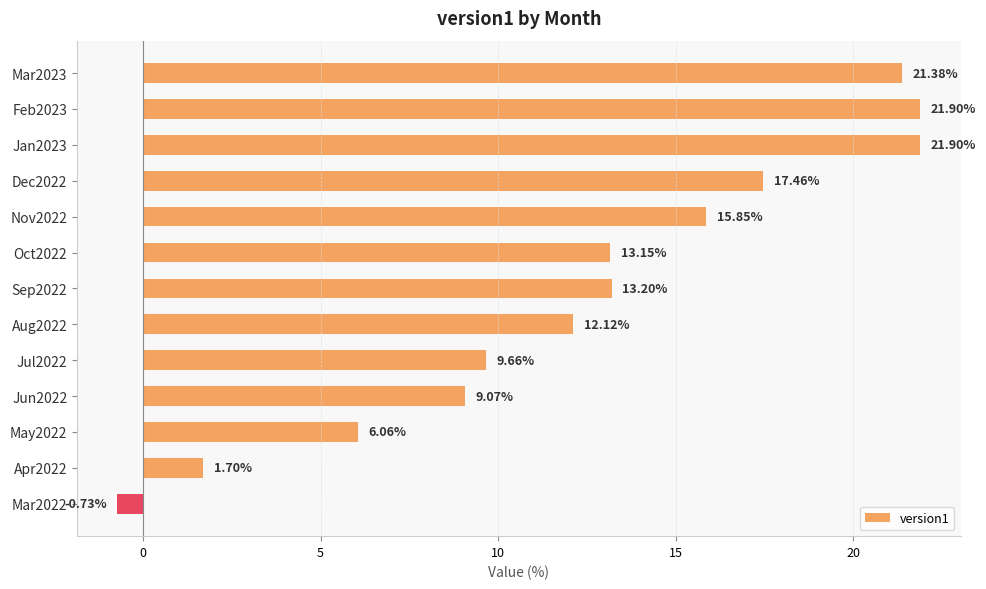

What is the sum of all values?

162.7